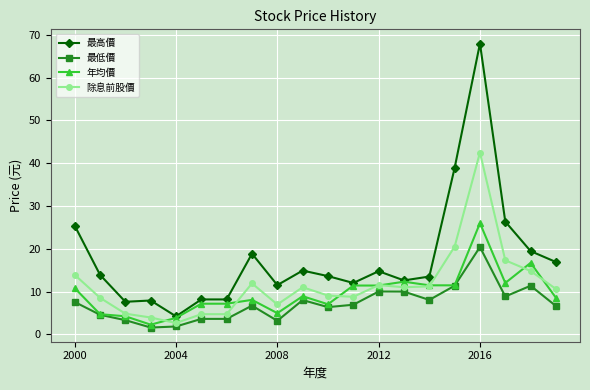

What are all the series names shown in the legend?

最高價, 最低價, 年均價, 除息前股價